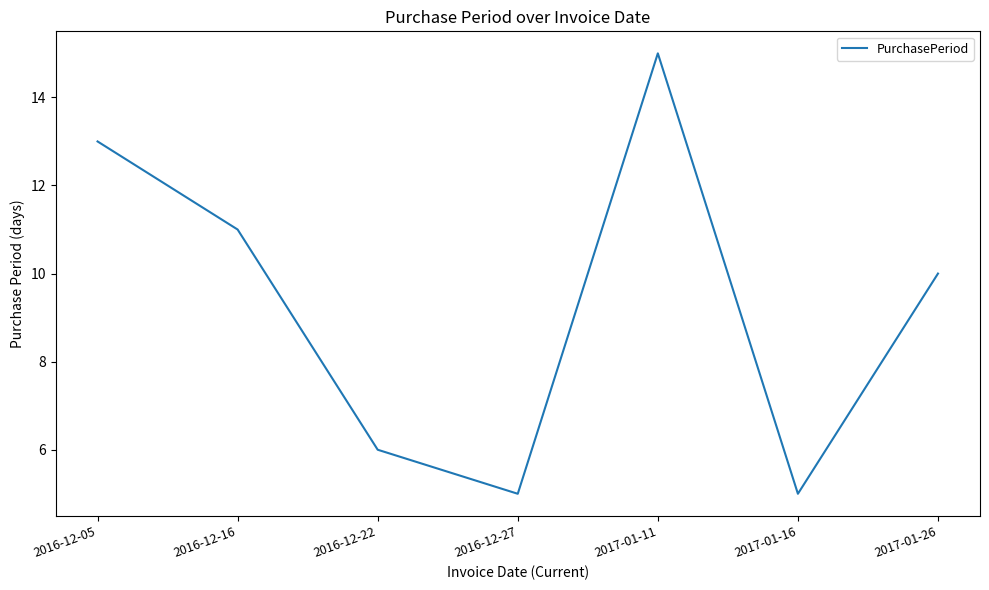

Does the chart have visible grid lines?

No